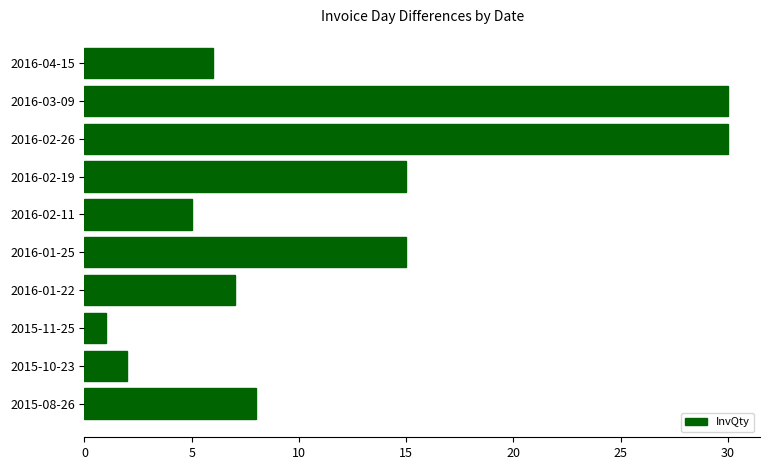

What is the minimum value shown in the chart?

1